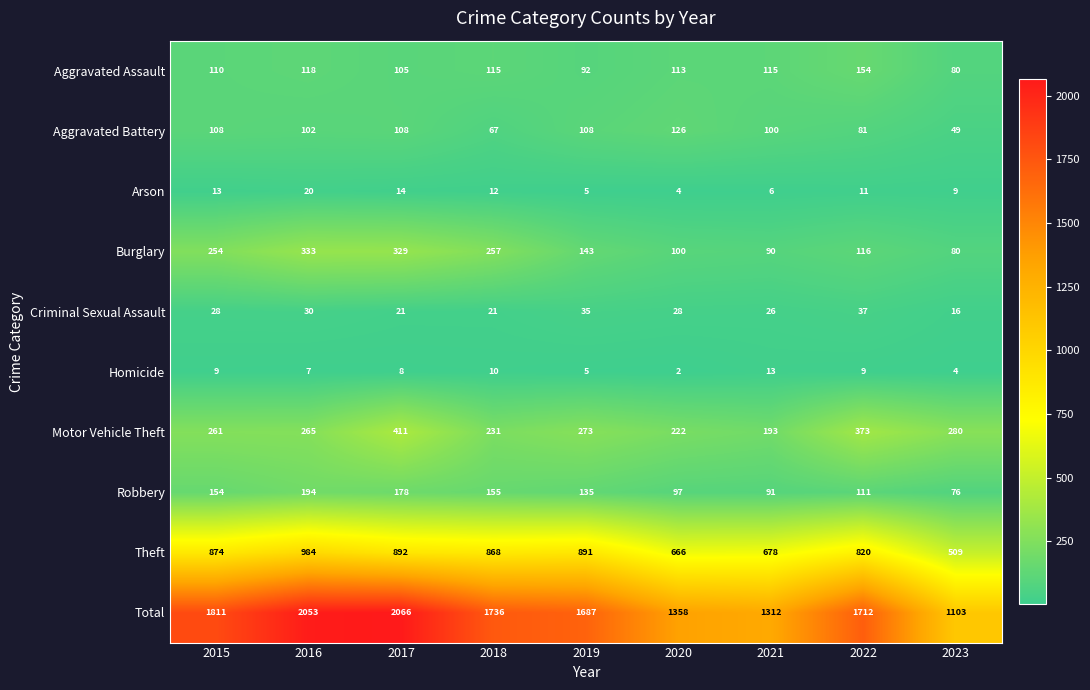

Which series has the widest spread of values?

Total